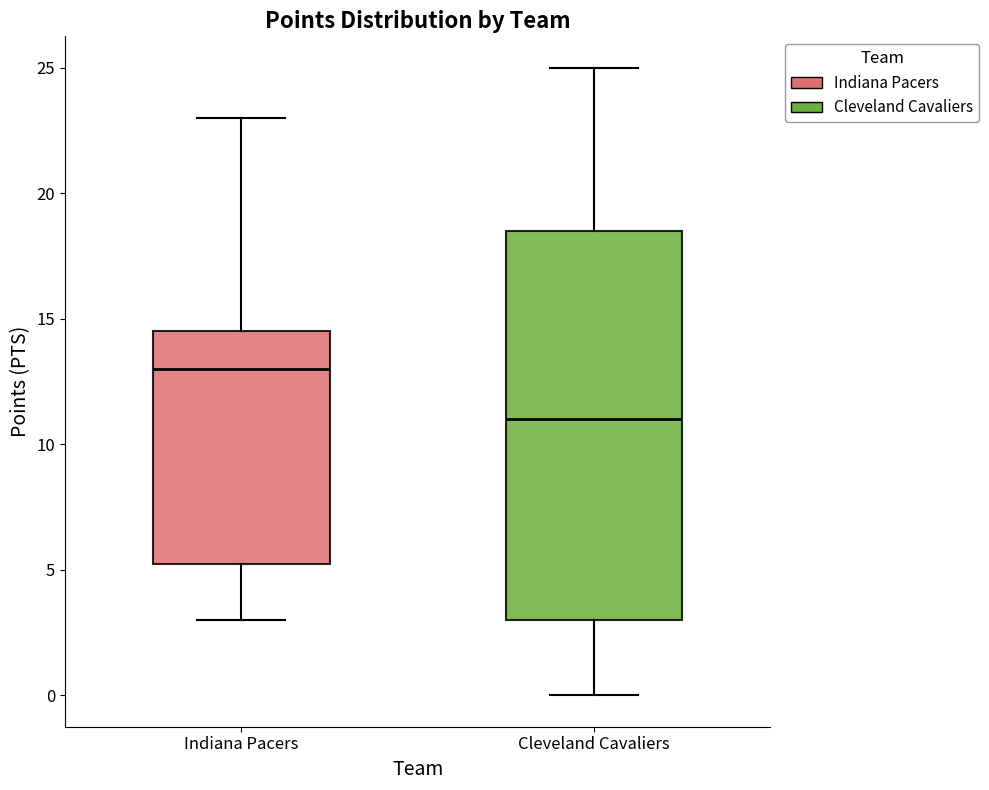

Comparing the boxes themselves (not the whiskers), which one is the tallest?

Cleveland Cavaliers